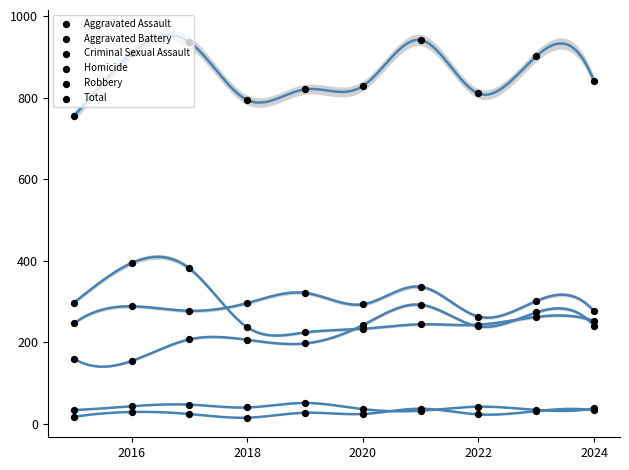

Which series reaches the minimum Y coordinate?

Homicide